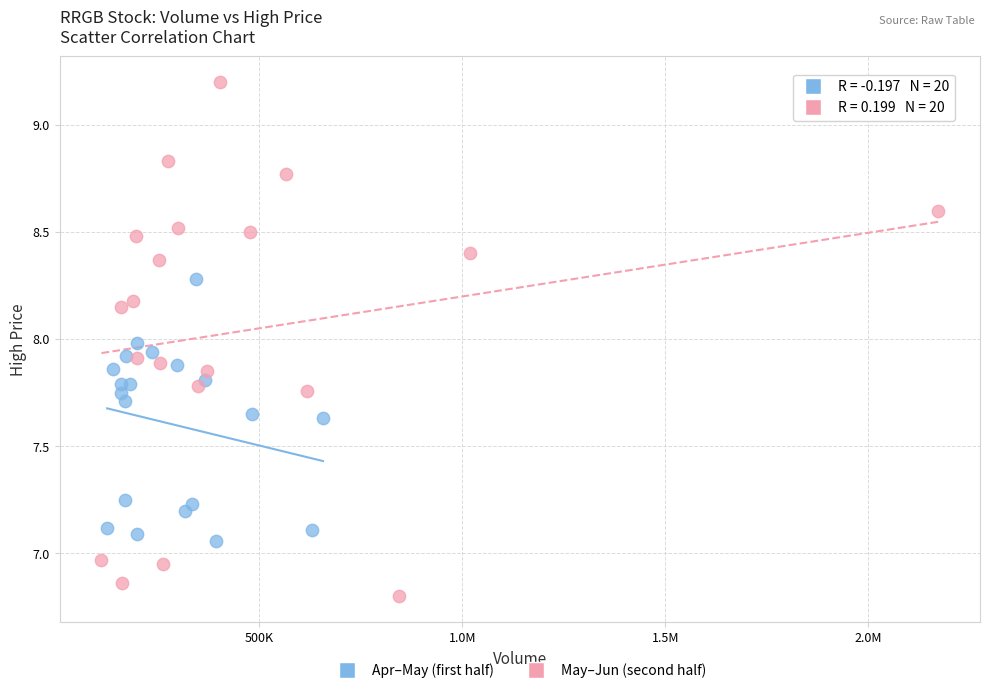

Which series reaches the minimum Y coordinate?

May–Jun (second half)